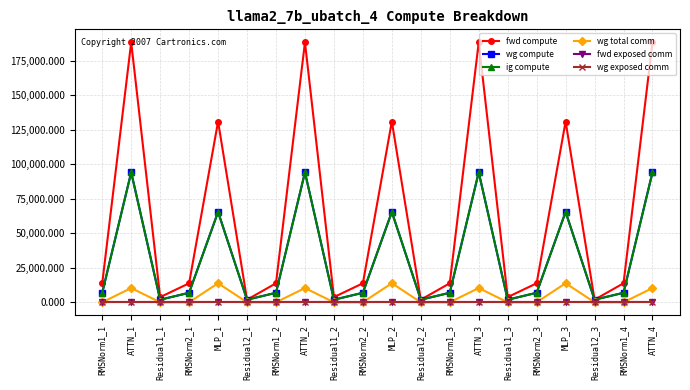

Does the chart have visible grid lines?

Yes